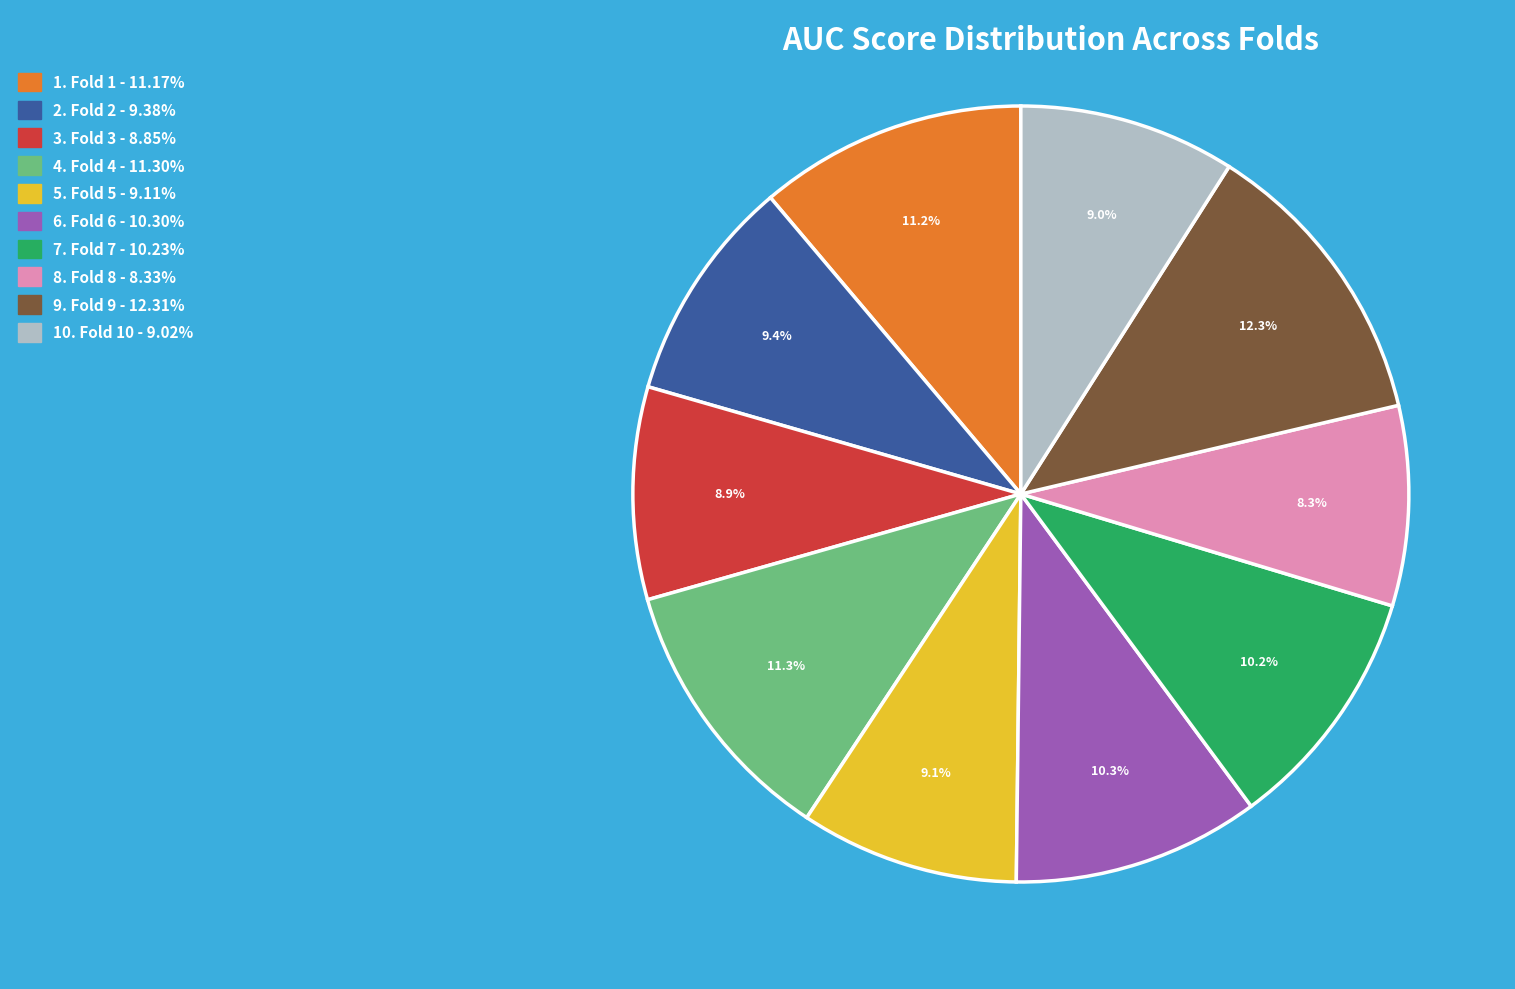

How many segments does this pie chart have?

10